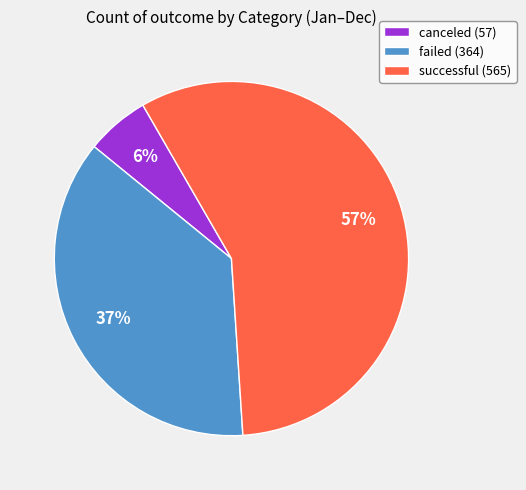

Between failed and canceled, which is larger?

failed